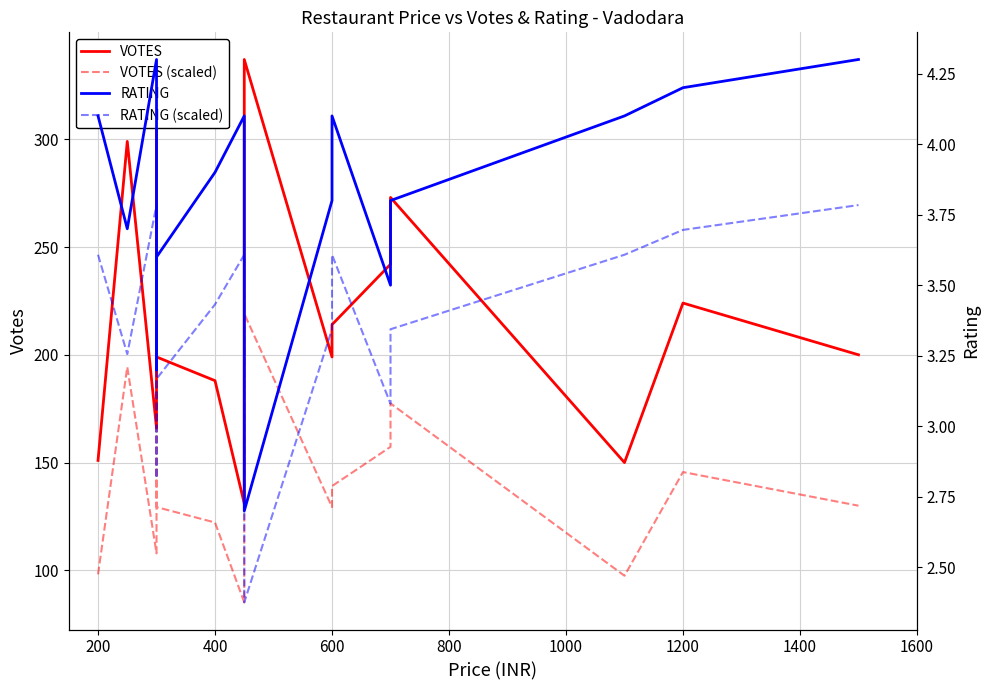

Which series has the largest total across all categories?

VOTES